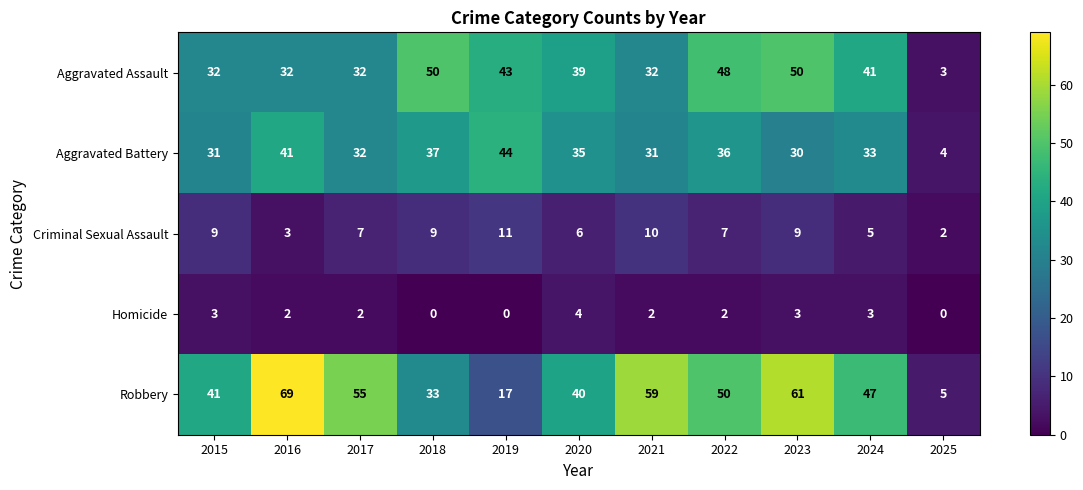

What is the difference between the maximum and minimum values in the Robbery series?

64